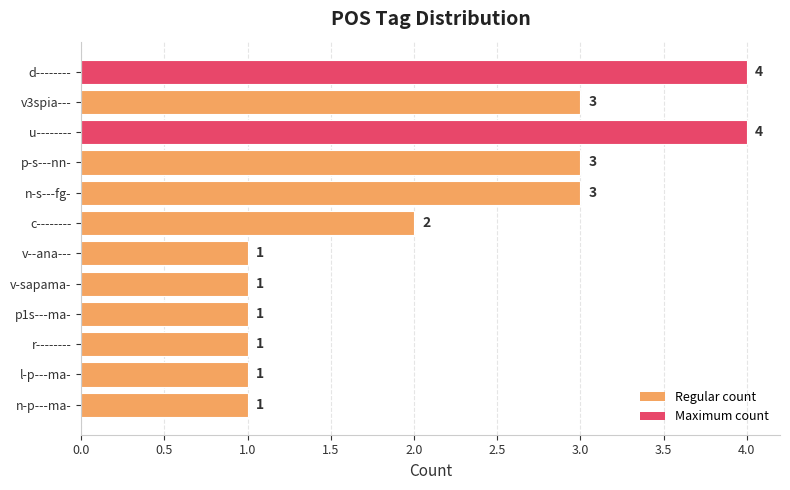

At which label is the value closest to 2?

c--------